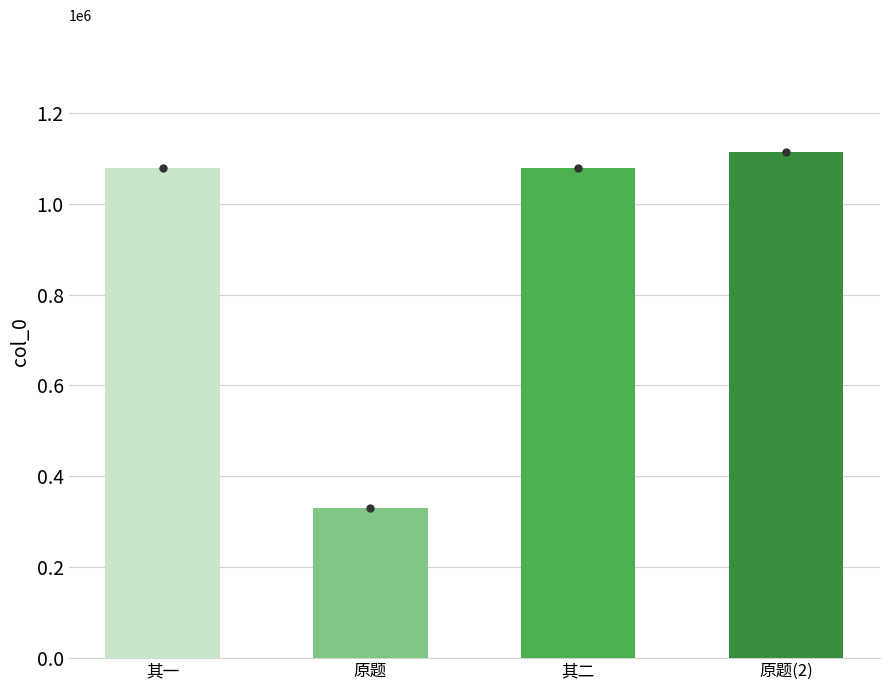

What is the difference between the values at 其一 and 原题?

746124